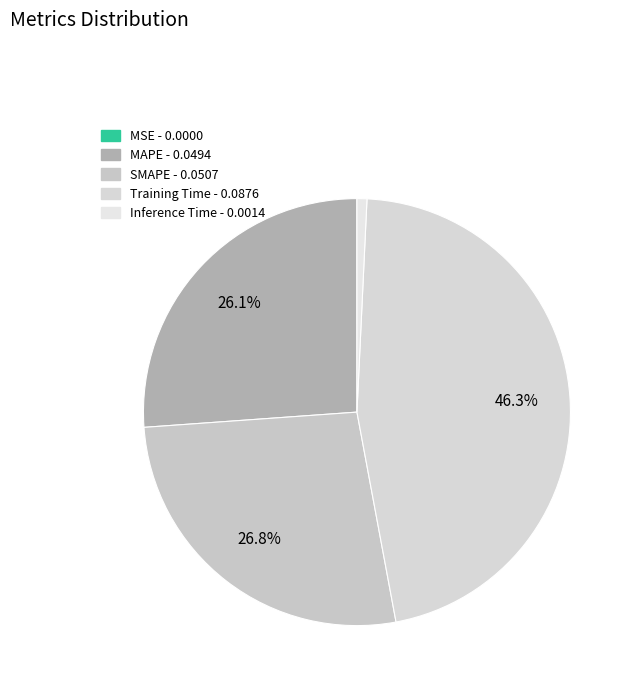

Between MAPE and SMAPE, which is larger?

SMAPE